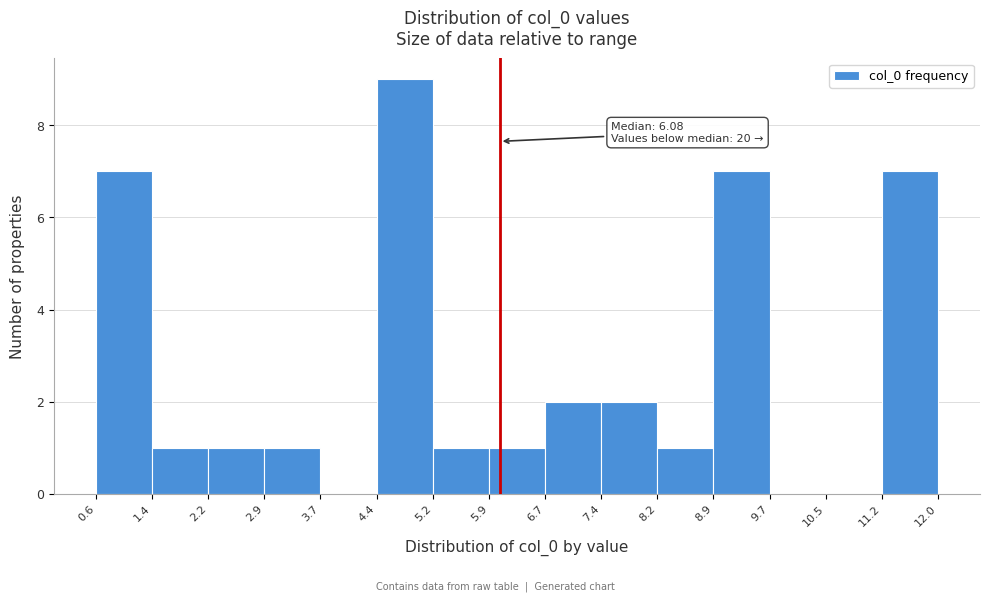

Over which range of the x-axis is the bar tallest?

4.4 to 5.2